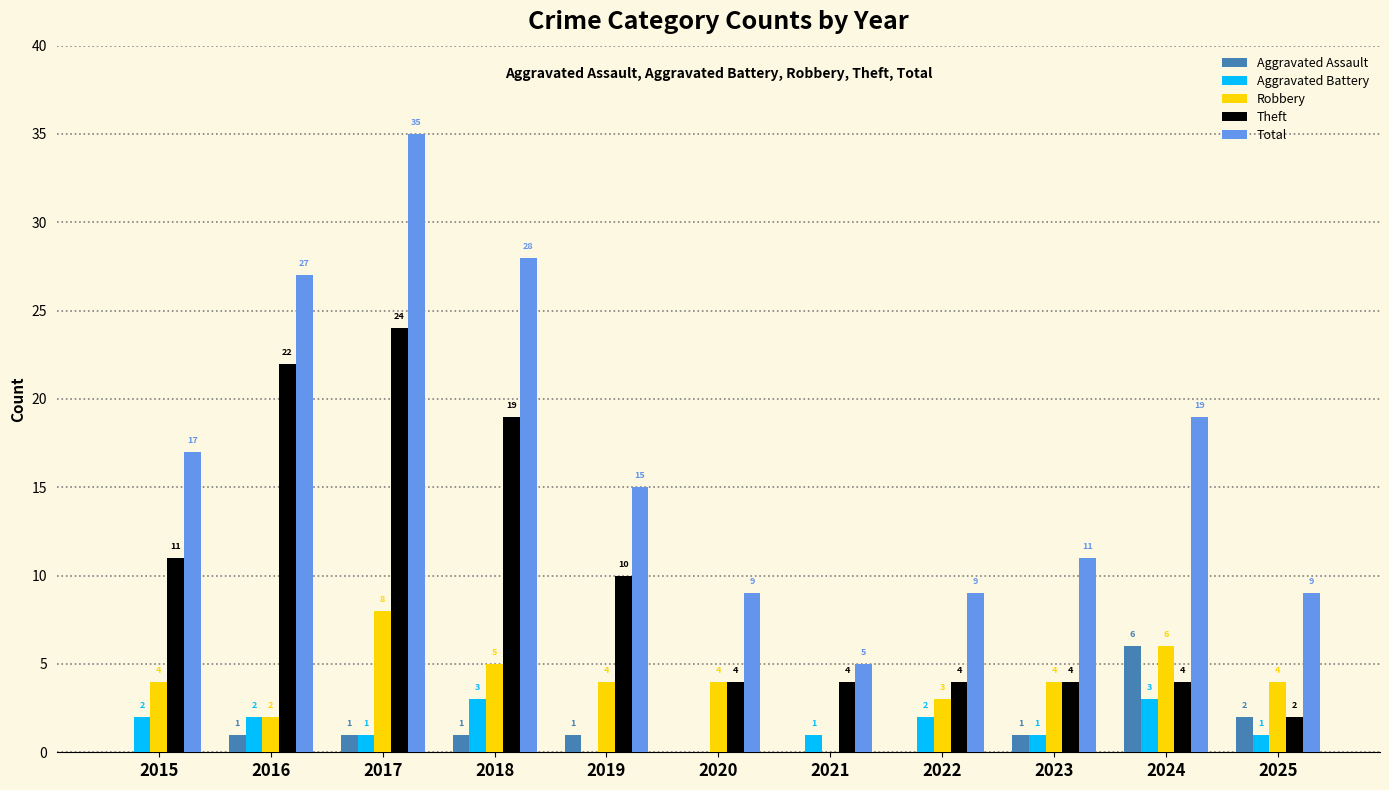

At which category is the sum across all series the highest?

2017